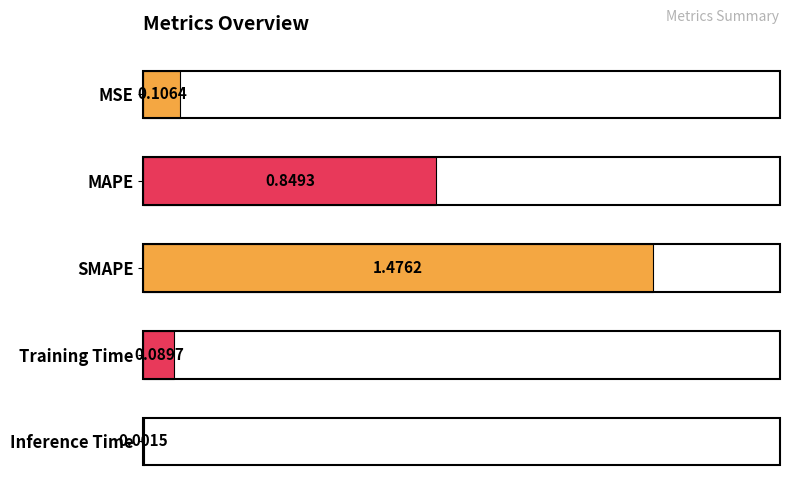

Where is the data nearest to the value 0?

Inference Time